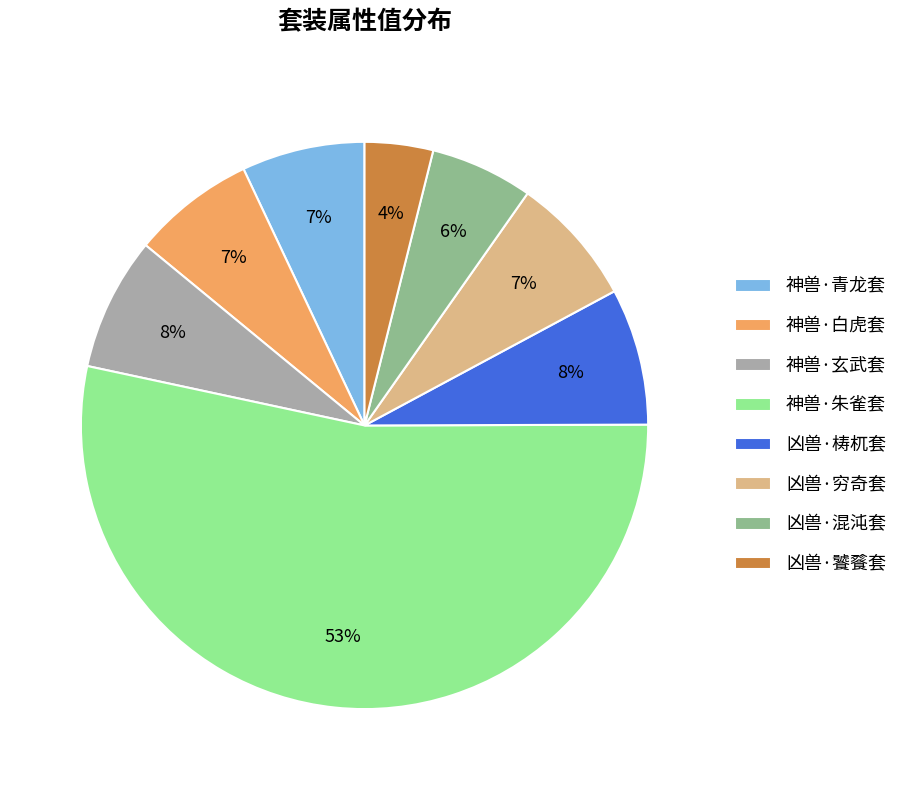

What is the largest slice in the pie chart?

神兽·朱雀套